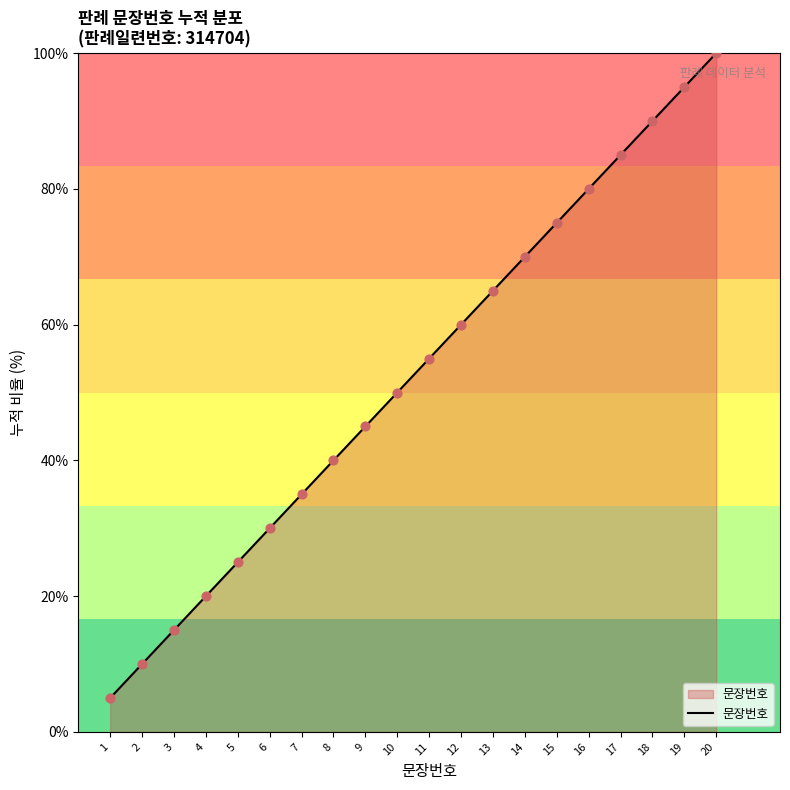

Which has a higher value, 3 or 10?

10